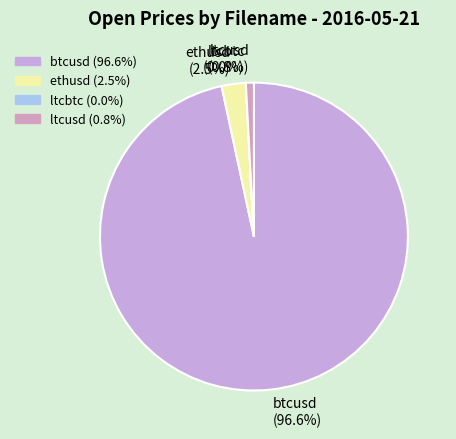

What percentage do btcusd and ethusd together represent?

99.2%